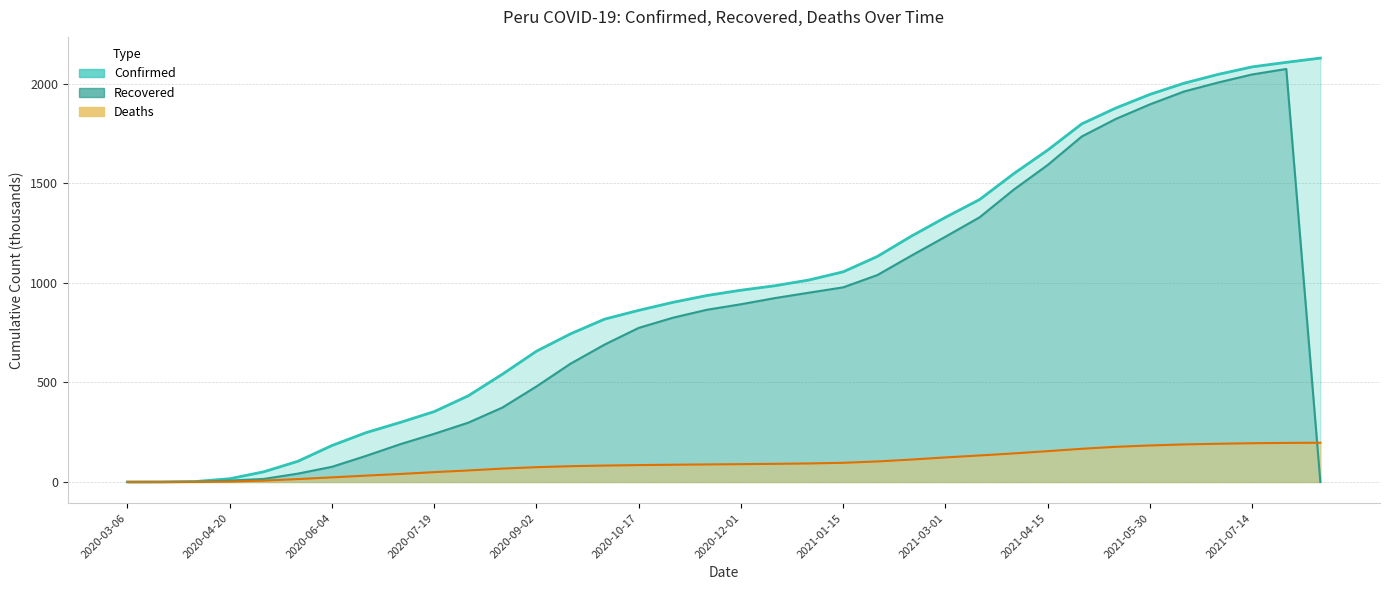

How many values in the Deaths series are below 89?

18